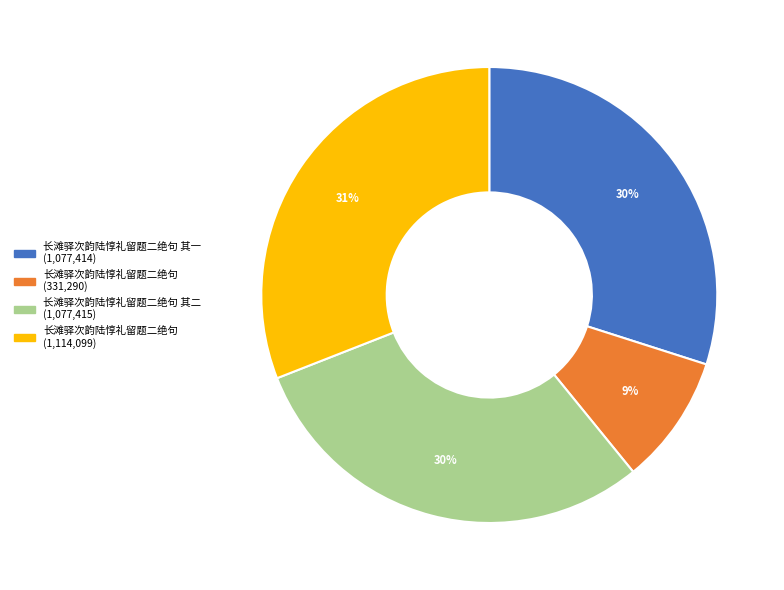

Does any single category account for the majority?

No